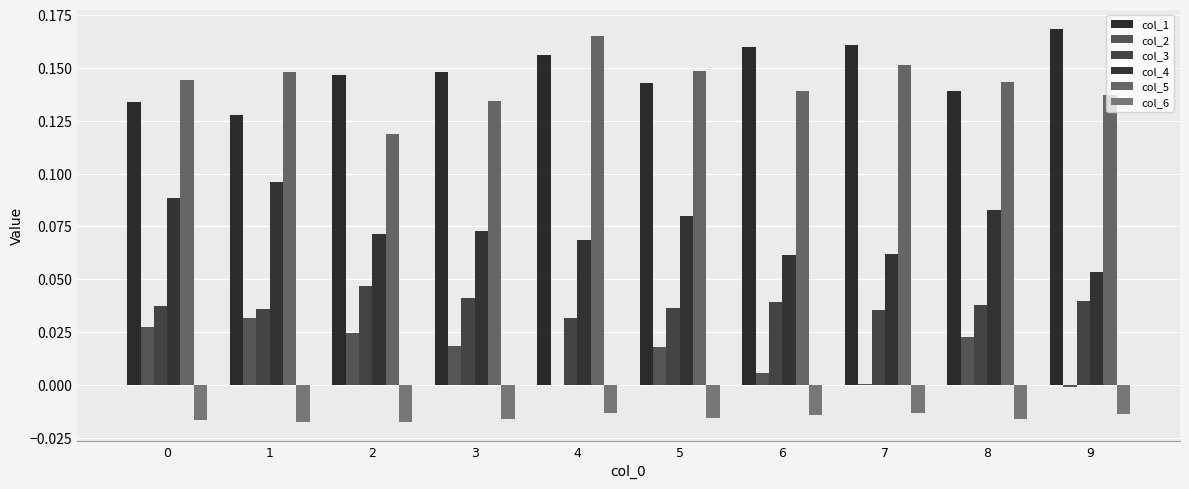

What are all the series names shown in the legend?

col_1, col_2, col_3, col_4, col_5, col_6